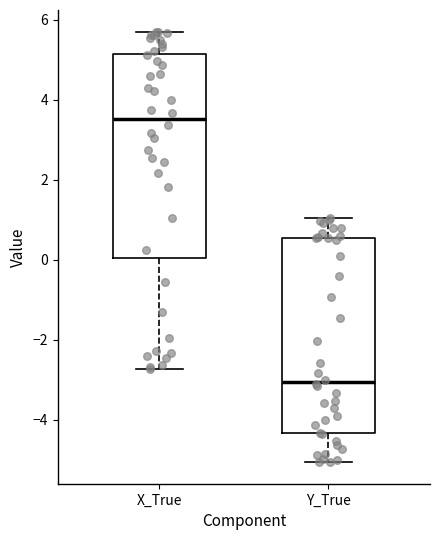

Reading left to right, transcribe this box plot: for each box, give where its median line is, the range the box spans, and where its two whiskers end, as read against the y-axis. The values are not printed on the chart, so give them approximately, as read against the axis.

X_True: median 3.6, box 0.0 to 5.2, whiskers -2.8 to 5.8
Y_True: median -3.0, box -4.4 to 0.6, whiskers -5.0 to 1.0